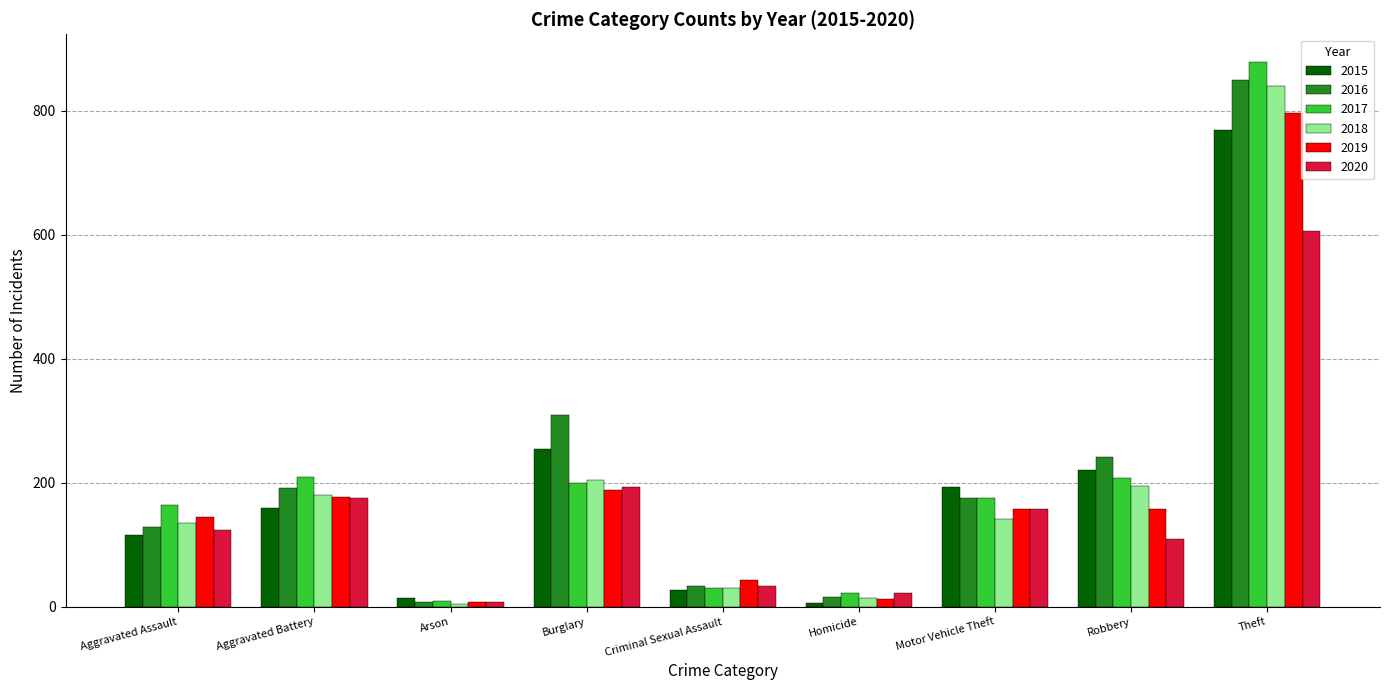

What is the total value across all series at Burglary?

1350